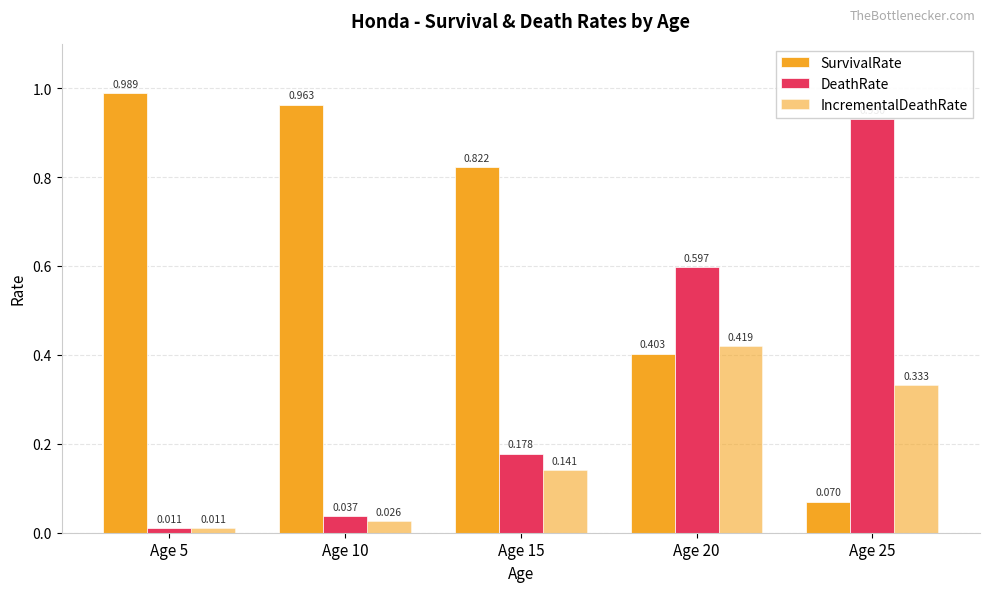

Is the value of SurvivalRate at Age 20 greater than the value of IncrementalDeathRate at Age 20?

No